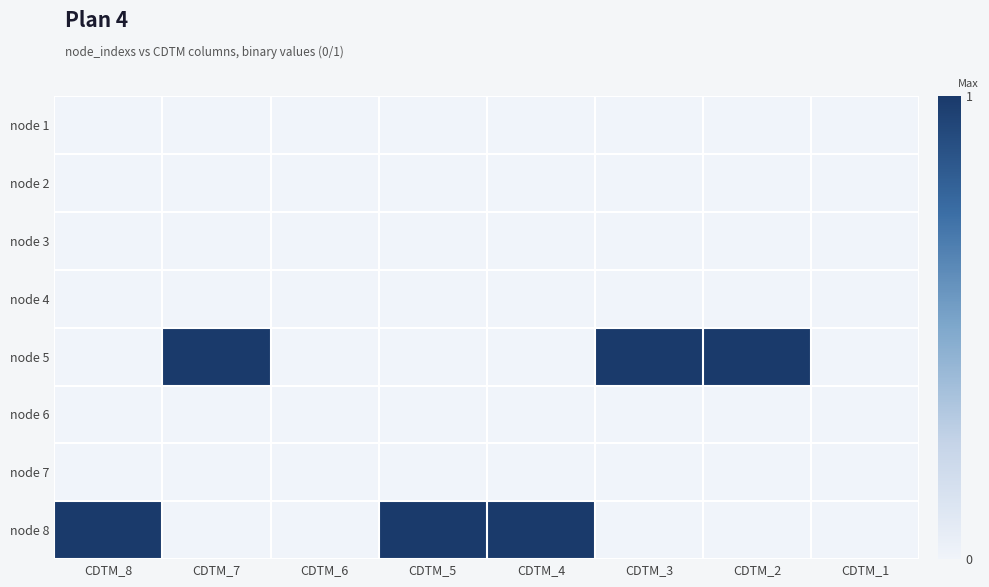

Reading left to right, list all the values displayed in this chart.

node 1: CDTM_8=0	CDTM_7=0	CDTM_6=0	CDTM_5=0	CDTM_4=0	CDTM_3=0	CDTM_2=0	CDTM_1=0
node 2: CDTM_8=0	CDTM_7=0	CDTM_6=0	CDTM_5=0	CDTM_4=0	CDTM_3=0	CDTM_2=0	CDTM_1=0
node 3: CDTM_8=0	CDTM_7=0	CDTM_6=0	CDTM_5=0	CDTM_4=0	CDTM_3=0	CDTM_2=0	CDTM_1=0
node 4: CDTM_8=0	CDTM_7=0	CDTM_6=0	CDTM_5=0	CDTM_4=0	CDTM_3=0	CDTM_2=0	CDTM_1=0
node 5: CDTM_8=0	CDTM_7=1	CDTM_6=0	CDTM_5=0	CDTM_4=0	CDTM_3=1	CDTM_2=1	CDTM_1=0
node 6: CDTM_8=0	CDTM_7=0	CDTM_6=0	CDTM_5=0	CDTM_4=0	CDTM_3=0	CDTM_2=0	CDTM_1=0
node 7: CDTM_8=0	CDTM_7=0	CDTM_6=0	CDTM_5=0	CDTM_4=0	CDTM_3=0	CDTM_2=0	CDTM_1=0
node 8: CDTM_8=1	CDTM_7=0	CDTM_6=0	CDTM_5=1	CDTM_4=1	CDTM_3=0	CDTM_2=0	CDTM_1=0